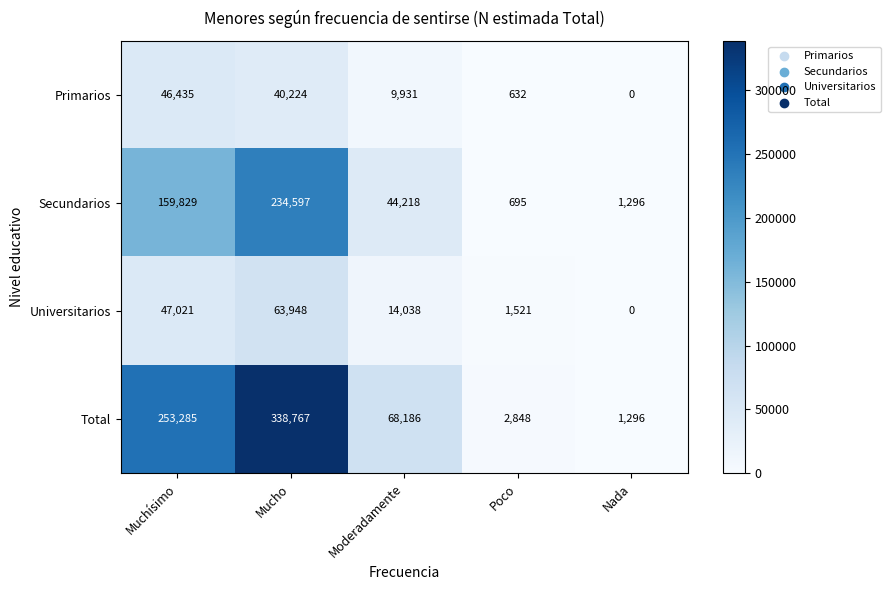

List the labels in order of Total value, smallest first.

Nada, Poco, Moderadamente, Muchísimo, Mucho